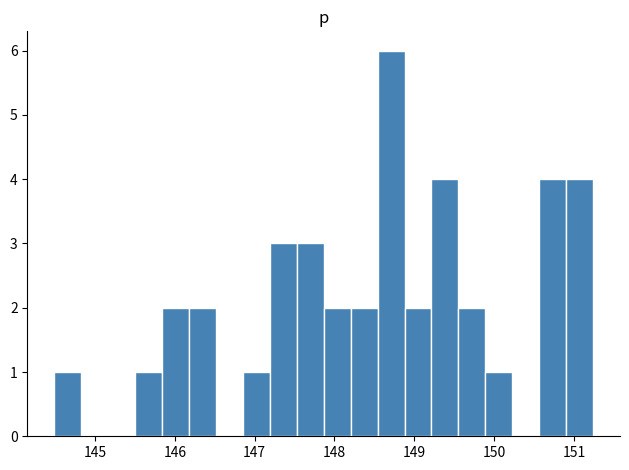

Around what value on the x-axis is the tallest bar? Give the approximate position of its centre, as read against the axis.

148.7